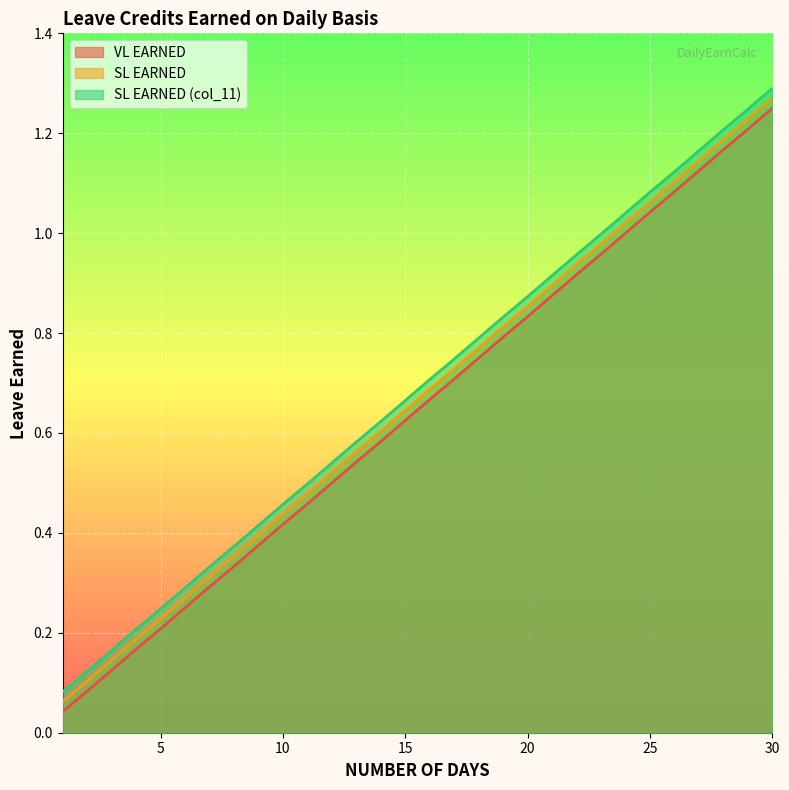

Rank the series by their maximum value, from lowest to highest.

VL EARNED, SL EARNED, SL EARNED (col_11)